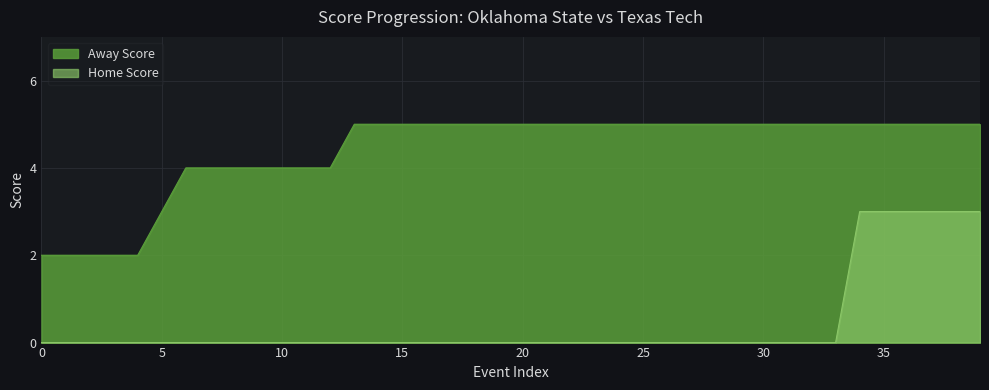

Rank the series at 2 from highest to lowest value.

Away Score, Home Score